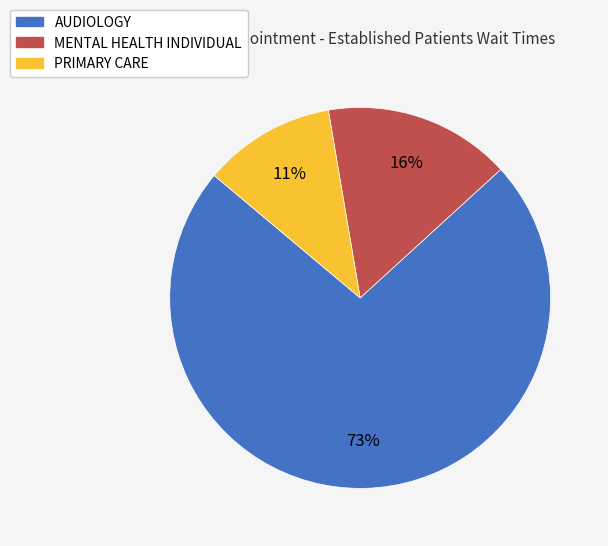

Which slice is the largest?

AUDIOLOGY